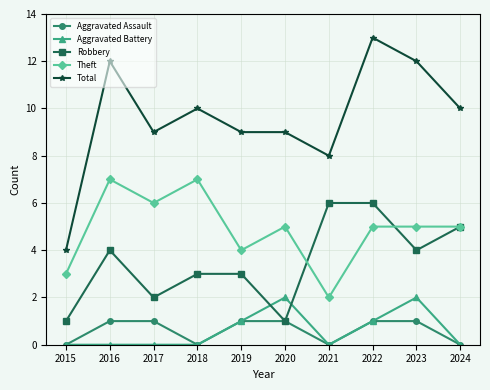

What is the difference between the maximum and second lowest values in the Aggravated Assault series?

1